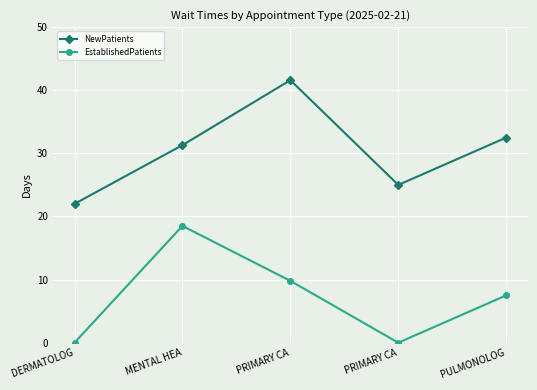

Reading right to left, what are all the values shown in this chart?

NewPatients: 32.5	25.0	41.6	31.3	22.0
EstablishedPatients: 7.5	0.0	9.8	18.5	0.0